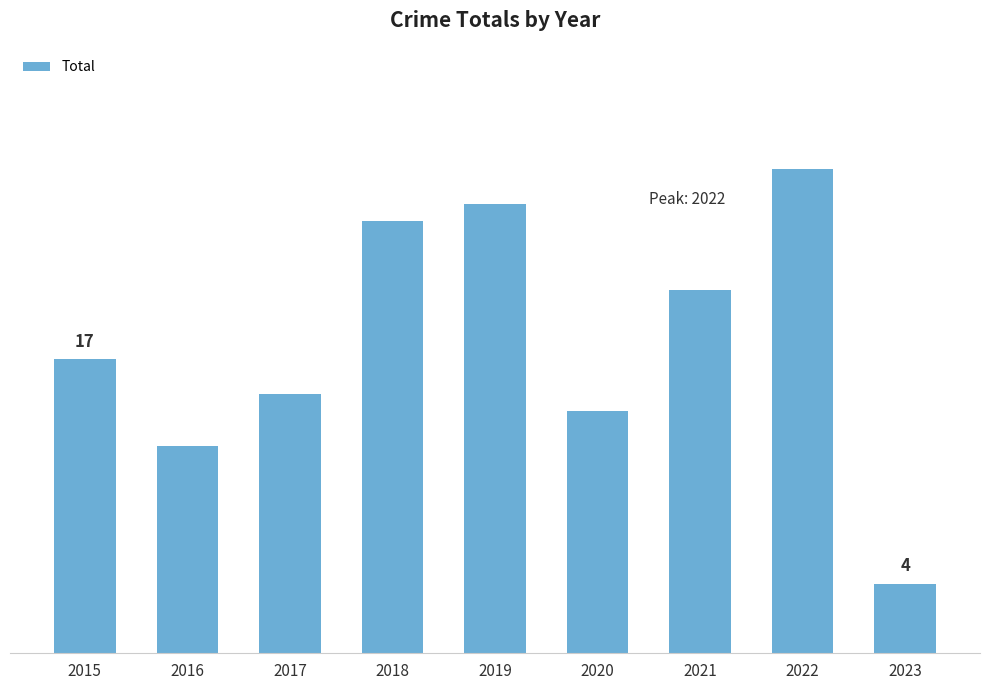

Is it true that the value at 2016 is 12?

True